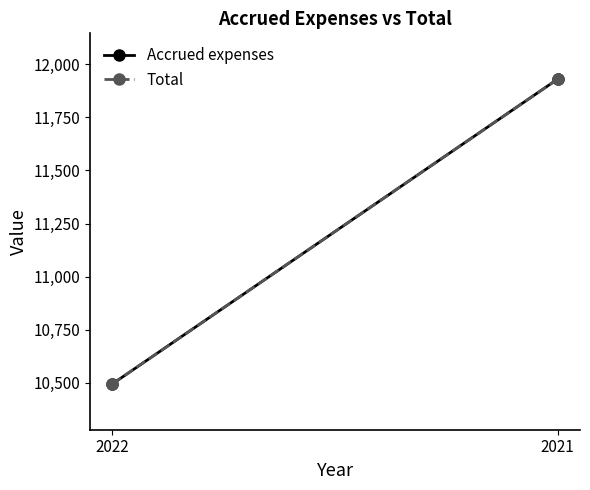

What is the value of the Accrued expenses point at the 1st from the left?

10495